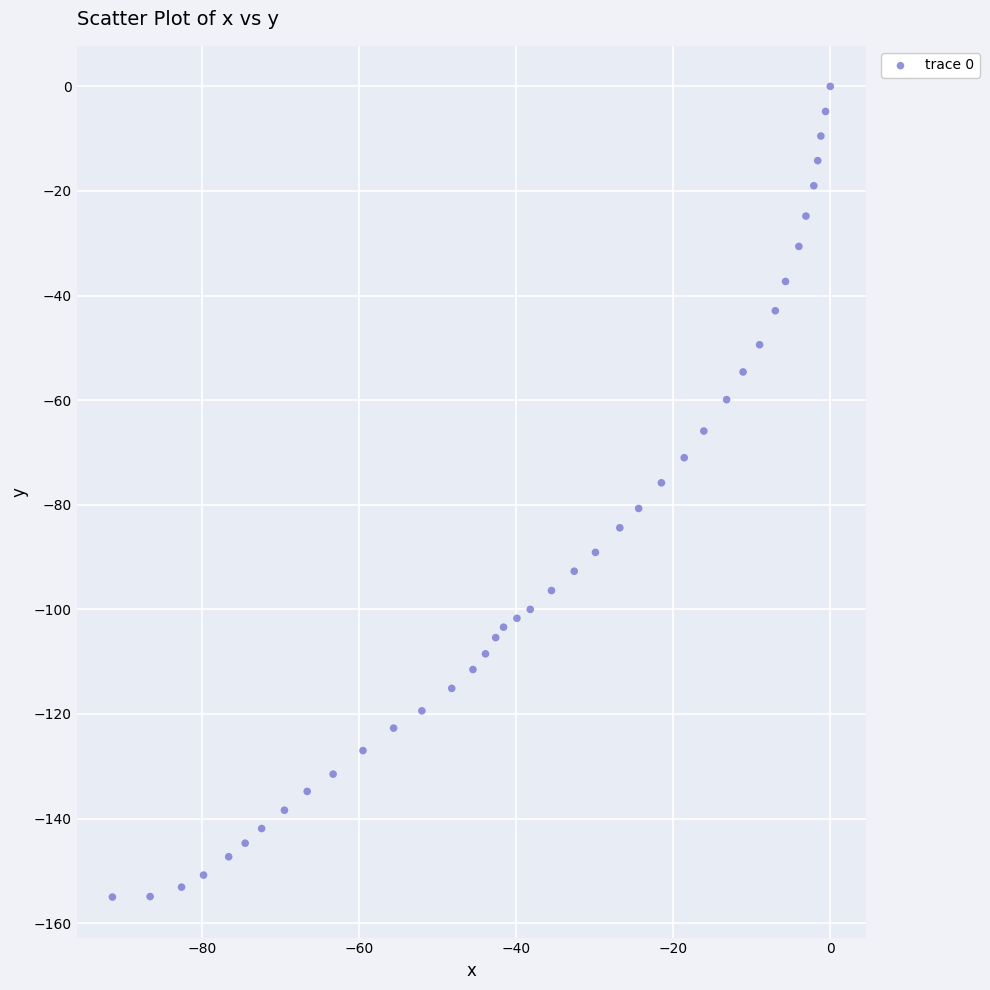

What is the range of Y values (max minus min)?

155.0